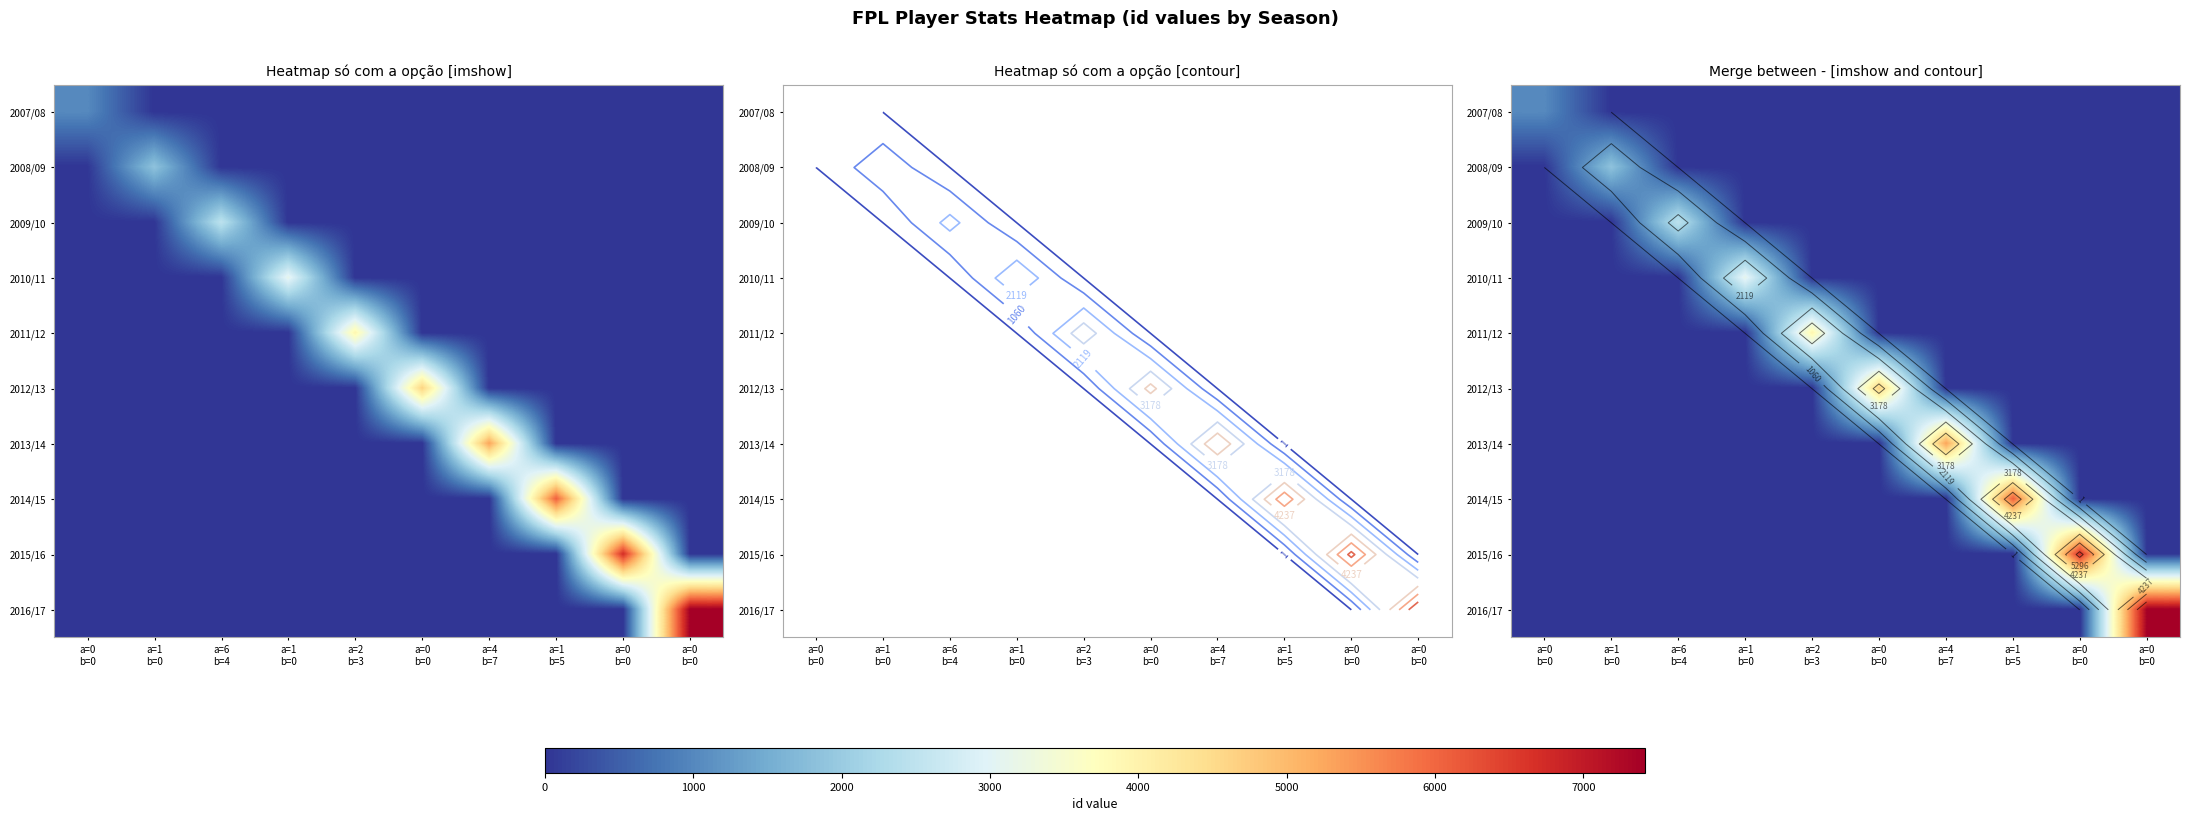

List the labels in order of 2010/11 value, smallest first.

a=0 b=0, a=1 b=0, a=6 b=4, a=2 b=3, a=0 b=0, a=4 b=7, a=1 b=5, a=0 b=0, a=0 b=0, a=1 b=0